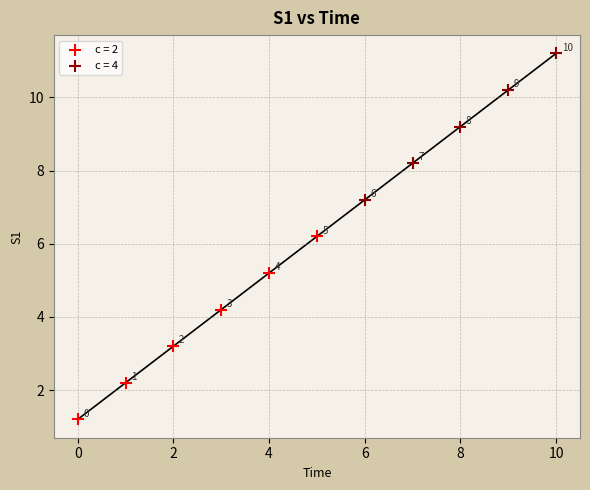

Which series has the widest spread of Y values?

c = 2